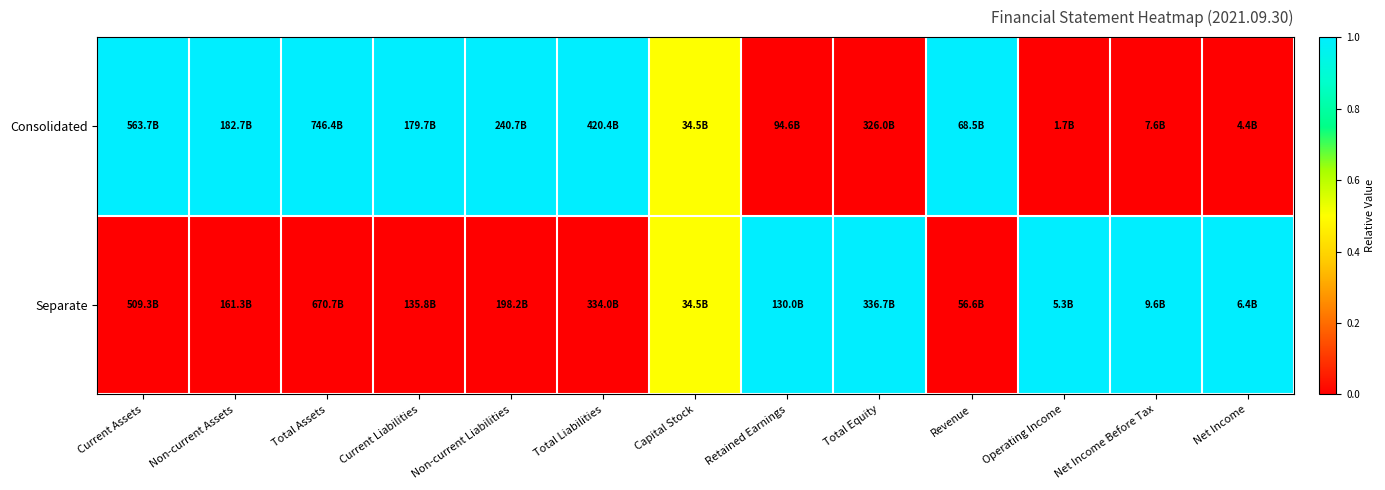

Between Net Income and Current Liabilities, which is larger?

Current Liabilities